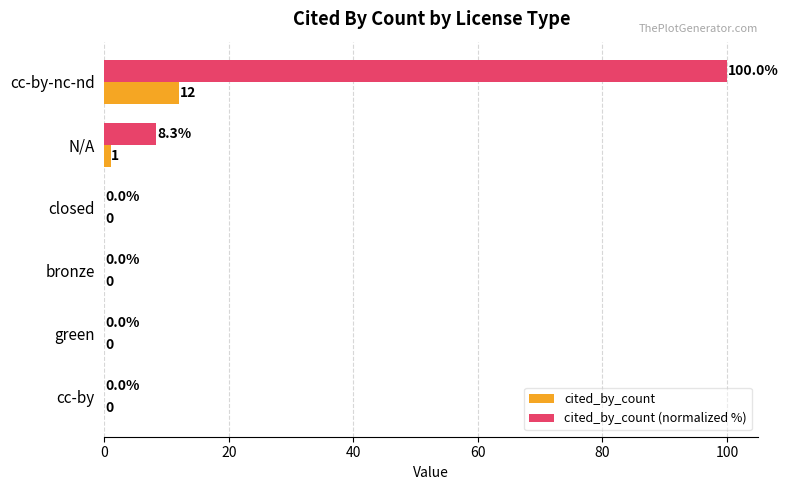

The value of cited_by_count at N/A is 1.0. True or false?

True